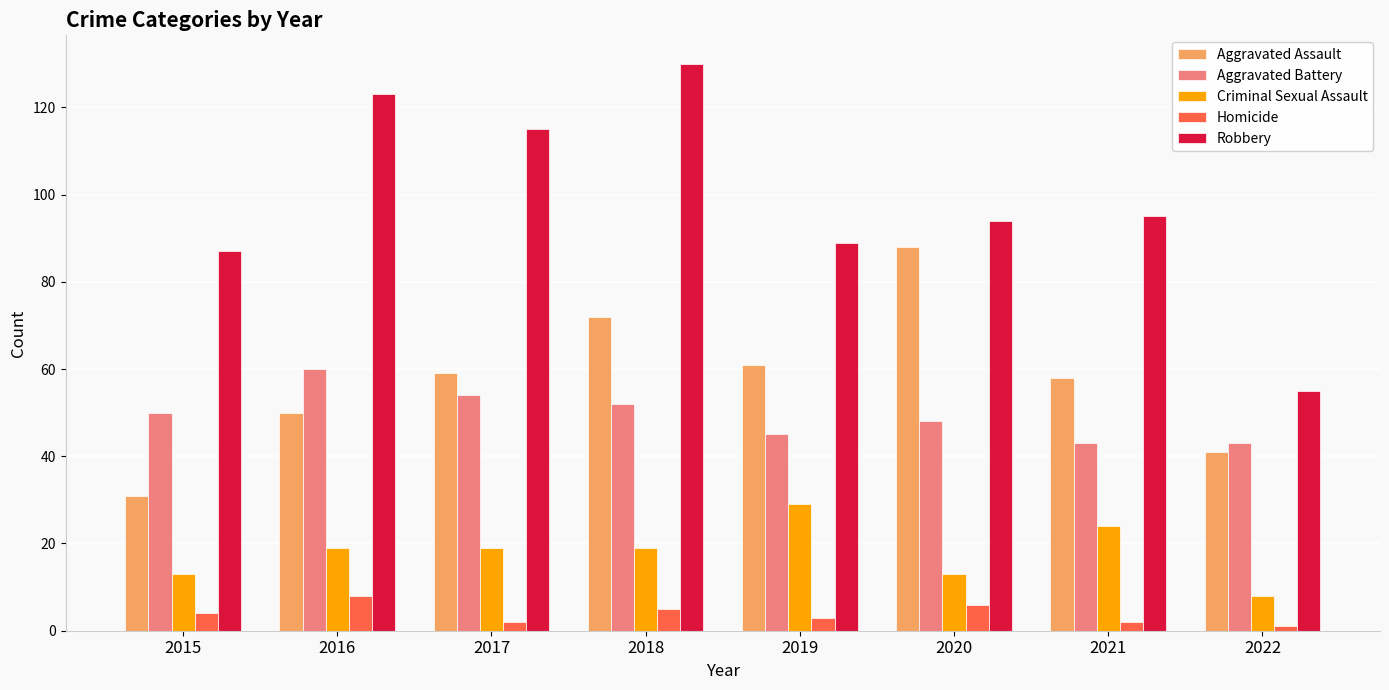

What is the spread (max minus min) of values at 2022?

54